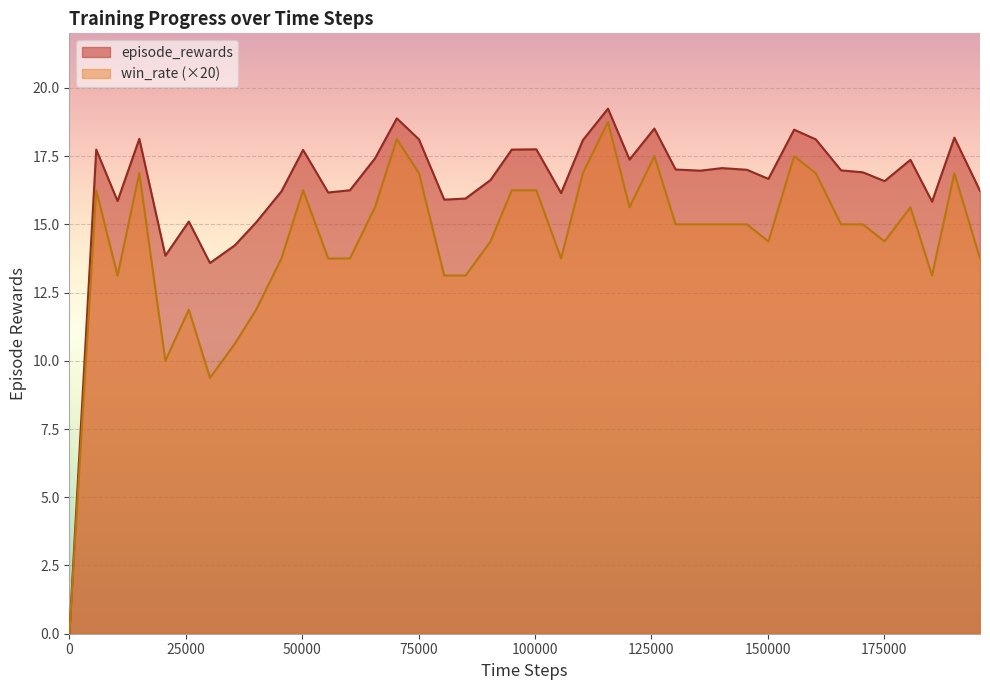

True or false: win_rate and episode_rewards cross at least once.

False